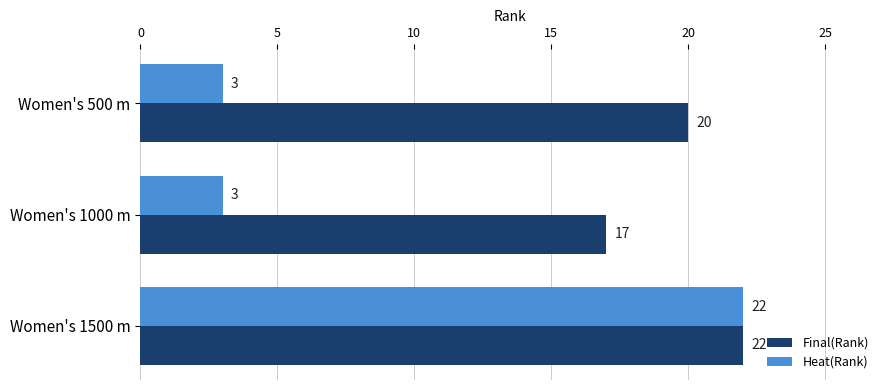

Between Women's 1000 m and Women's 1500 m, which series saw the biggest shift?

Heat(Rank)